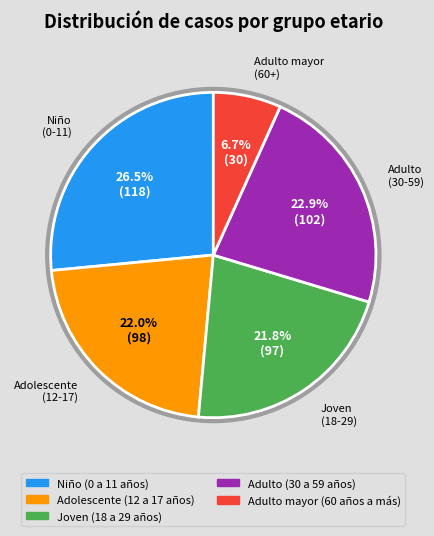

Which slice is the largest?

Niño (0 a 11 años)